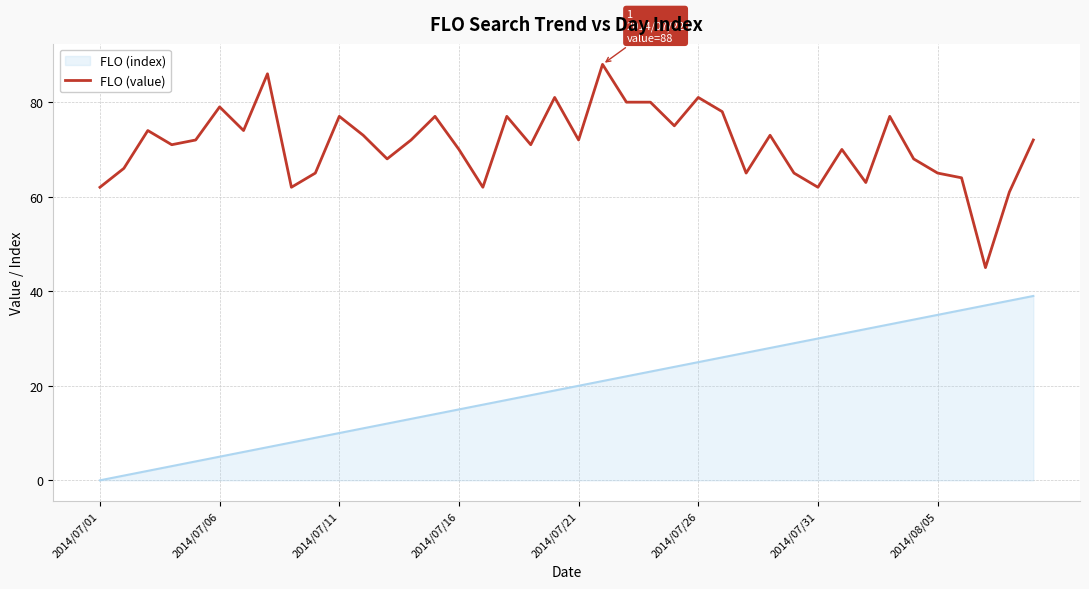

Which series has the largest total across all categories?

FLO (value)